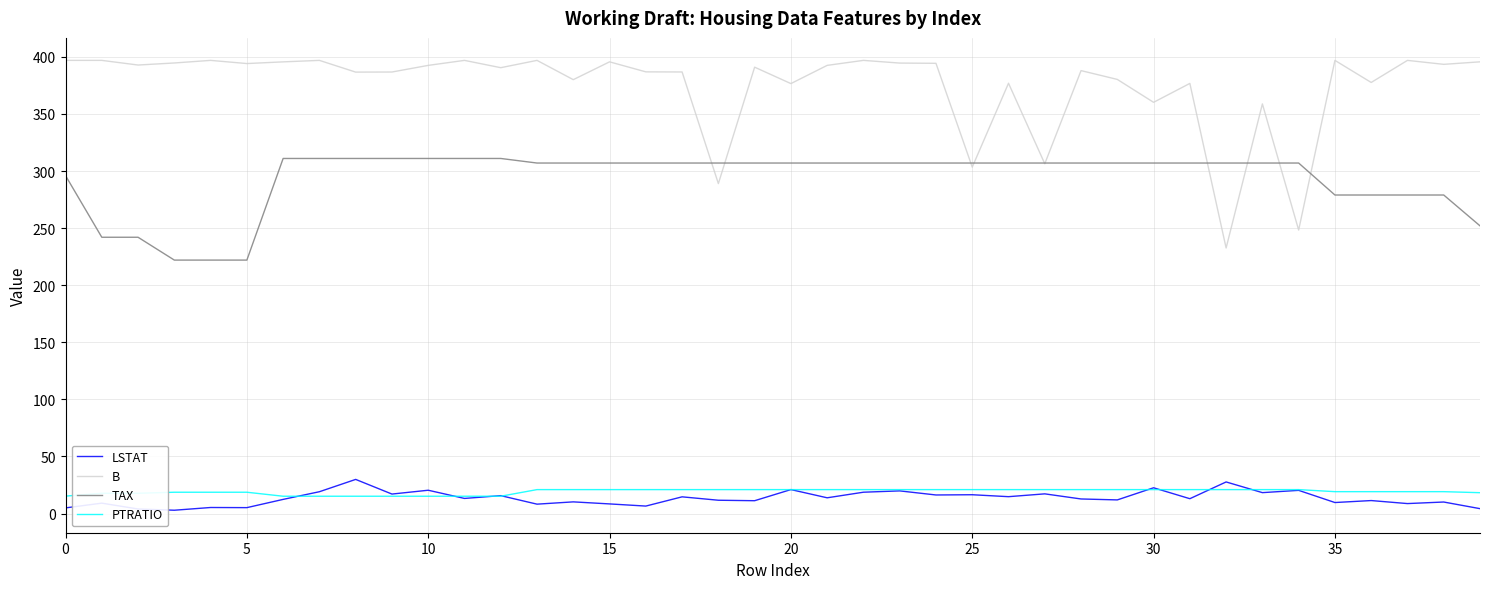

True or false: PTRATIO and TAX intersect in this chart.

False